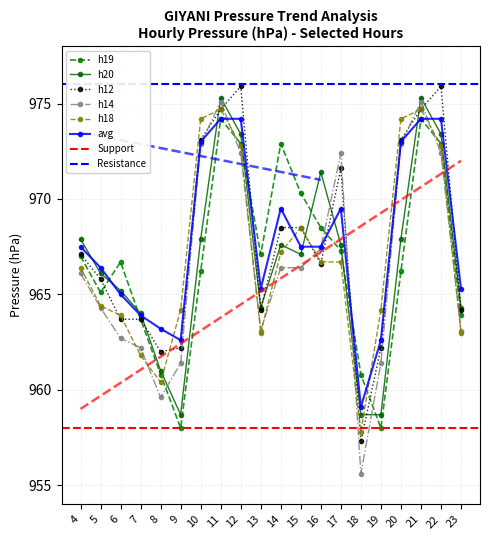

At how many categories does at least one series exceed 962?

19